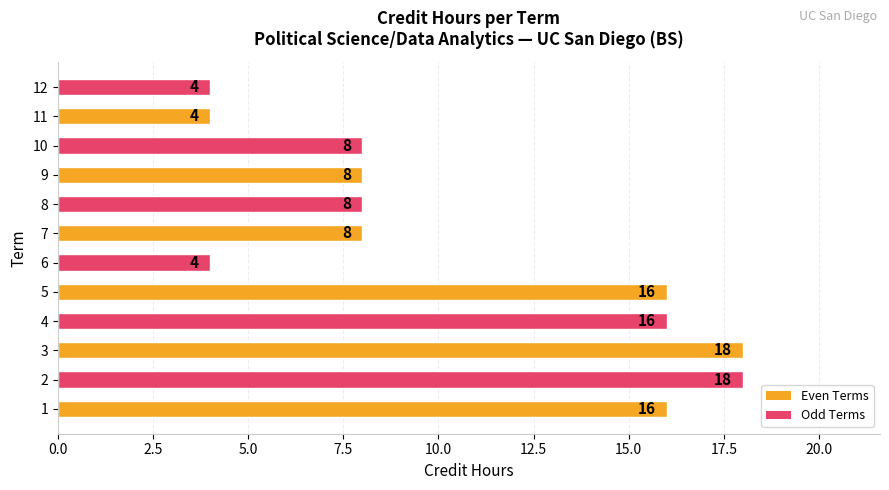

How many values are between 8 and 16?

7